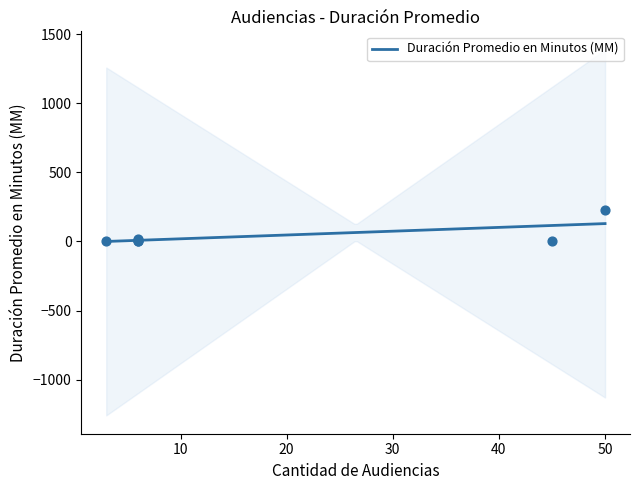

What is the ratio of the value at 6 to the value at 50?

0.1